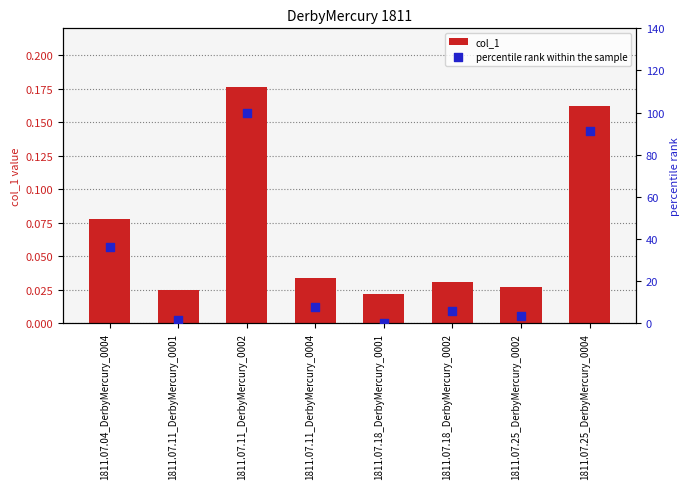

Which series has the largest Y range (max minus min)?

percentile rank within the sample